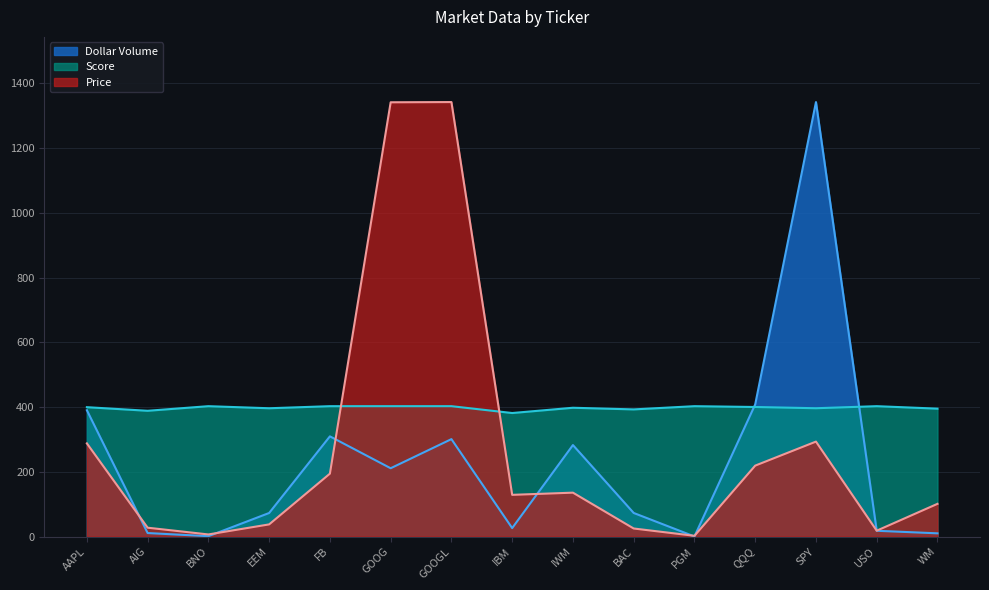

How many times do Price and Score cross each other?

2